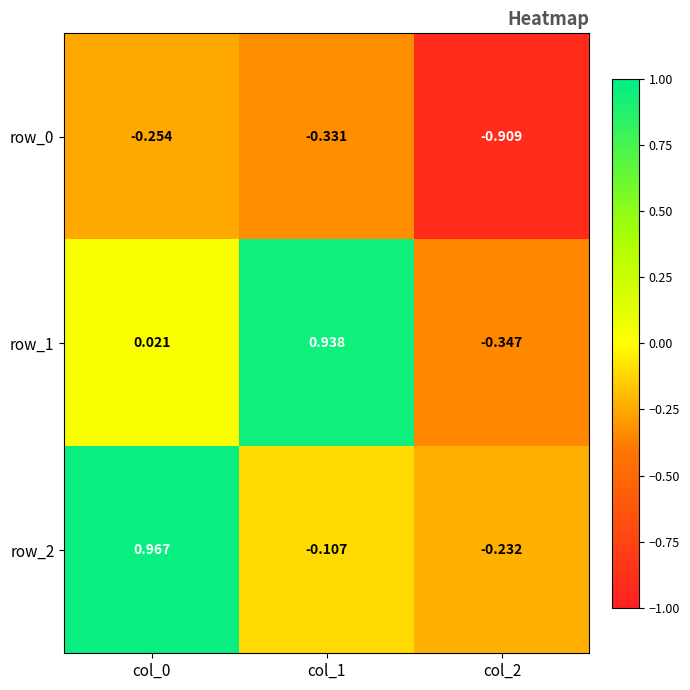

At which category does the chart reach its peak across all series?

col_0